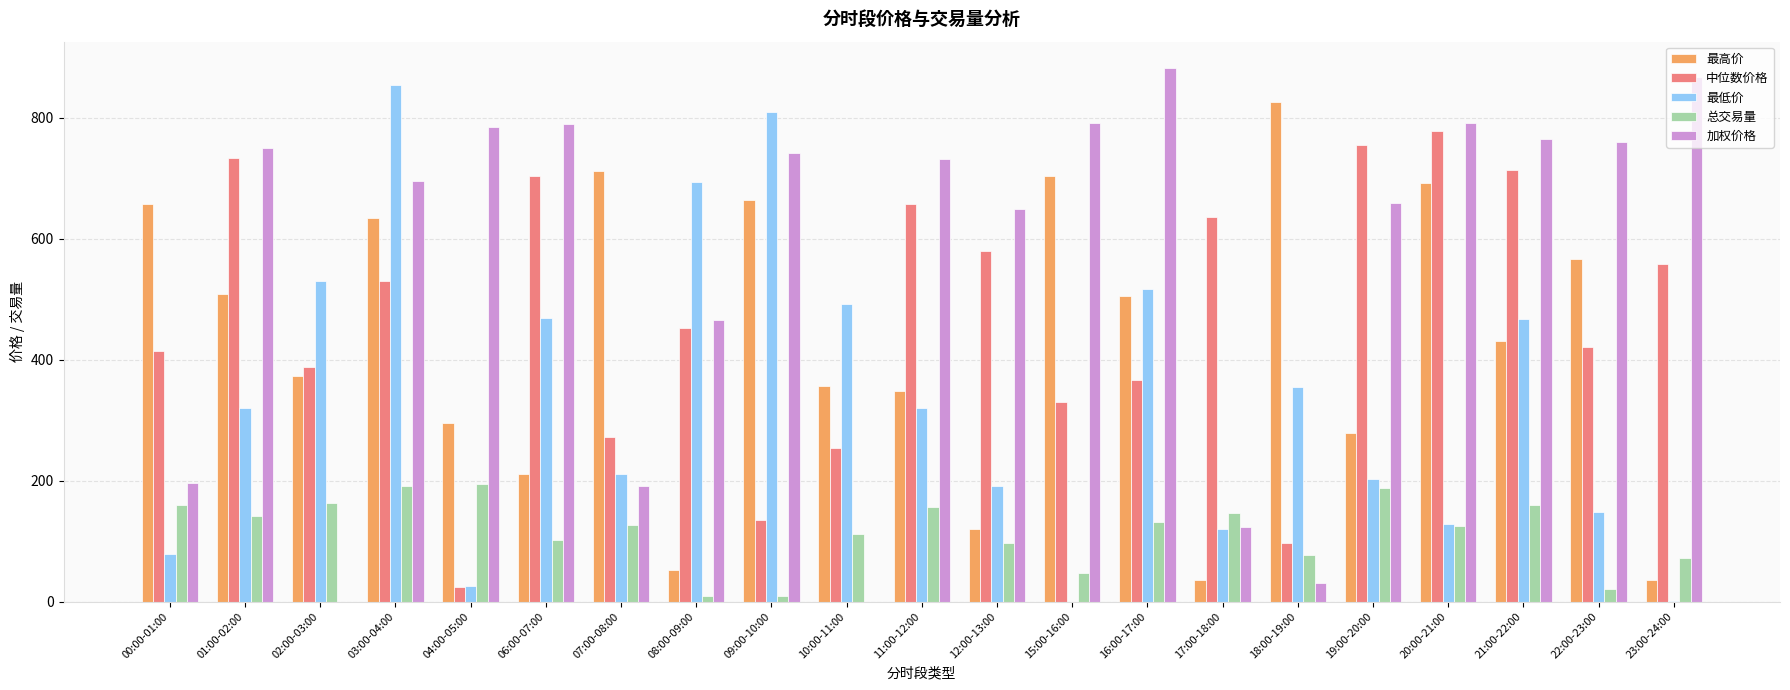

How many data points in 最低价 are above 319?

11